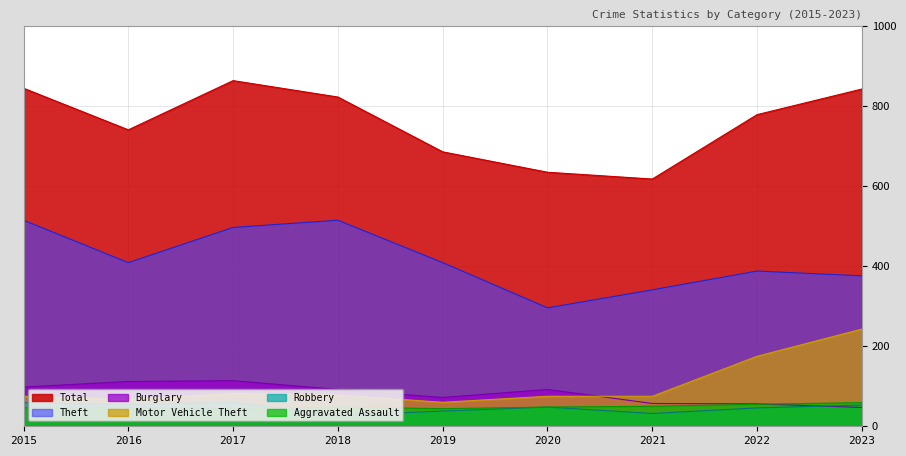

Is it true that Robbery equals 60 at 2017?

True